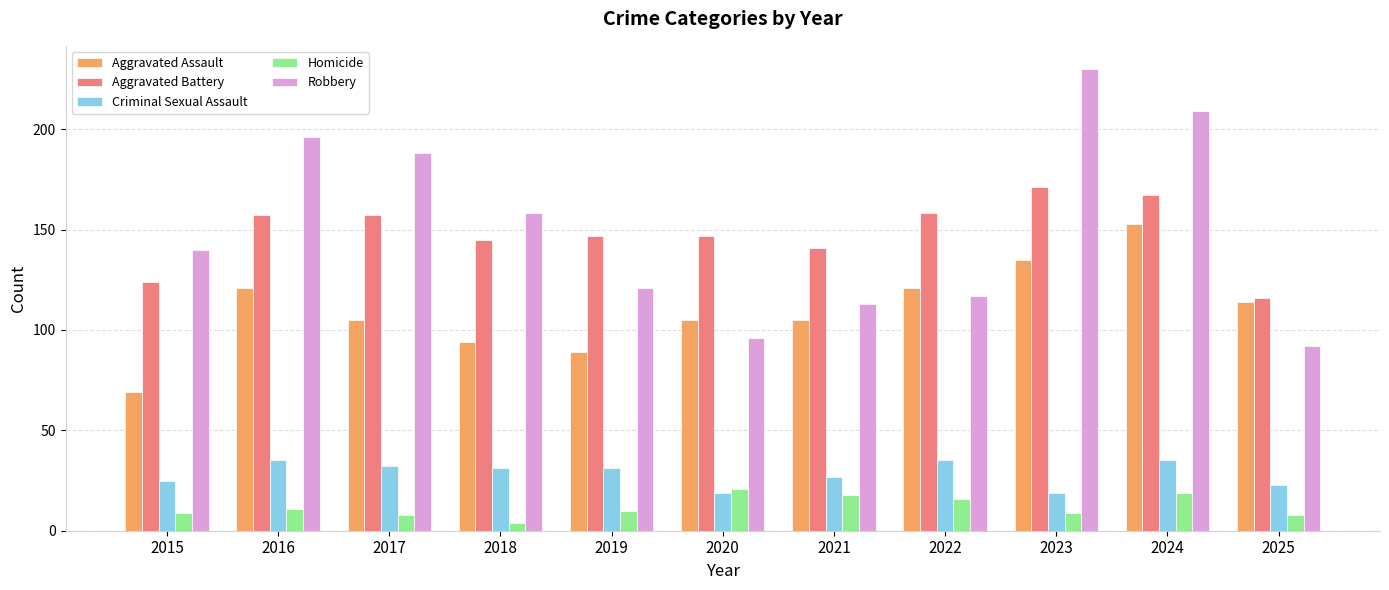

What is the smallest value displayed?

4